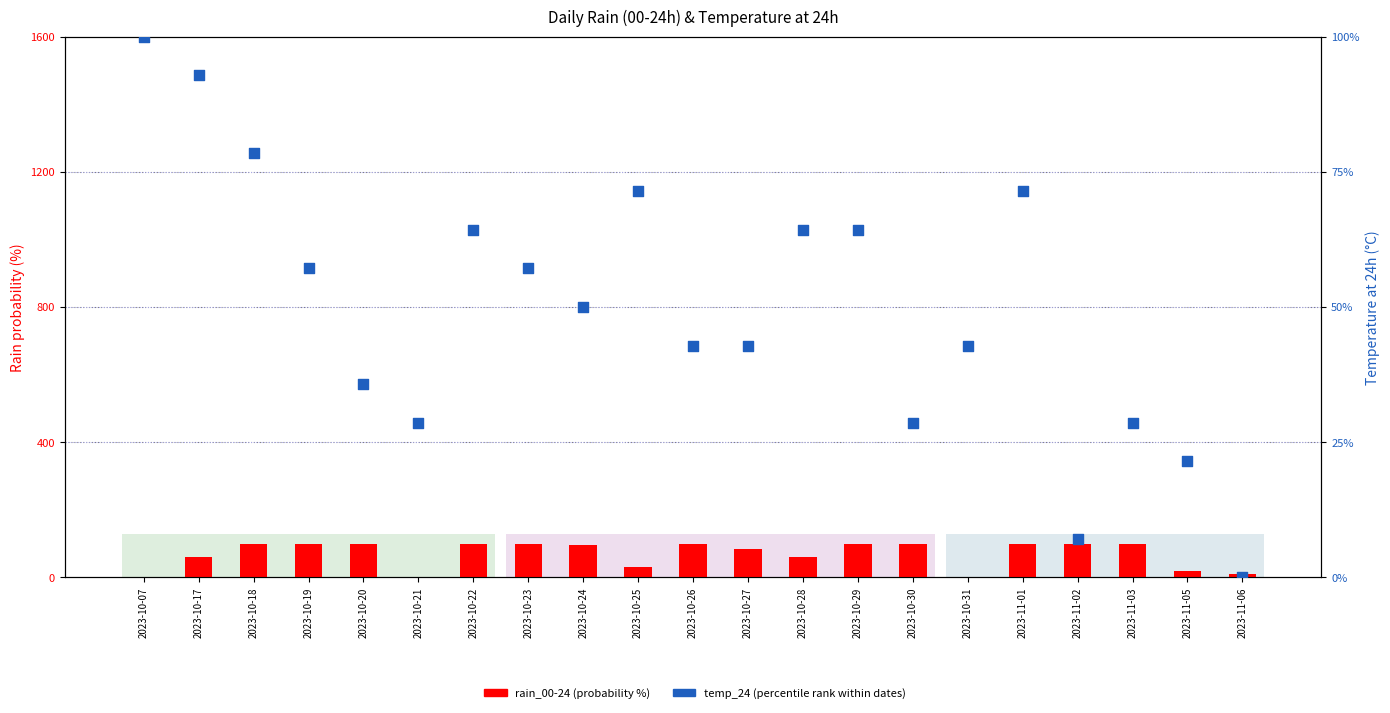

What is the total value across all series at 2023-10-23?

157.1